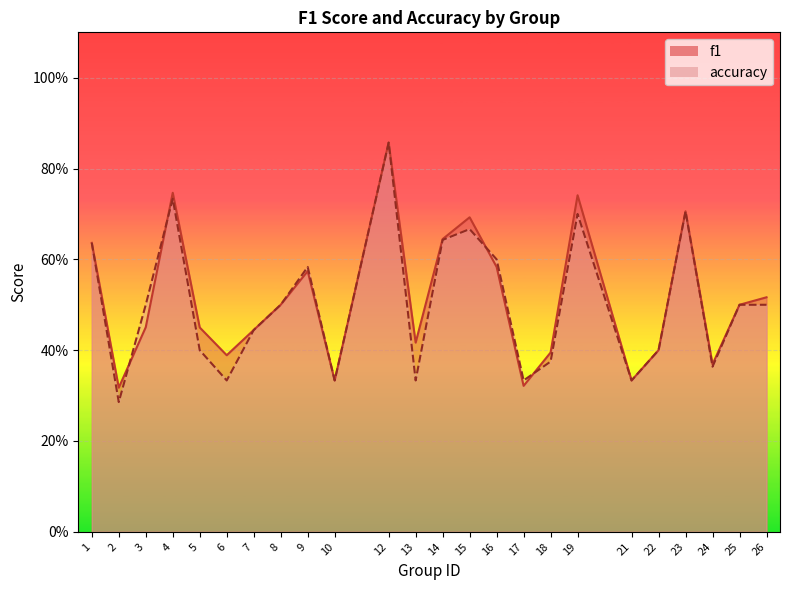

List the series in order of their overall mean, highest first.

f1, accuracy